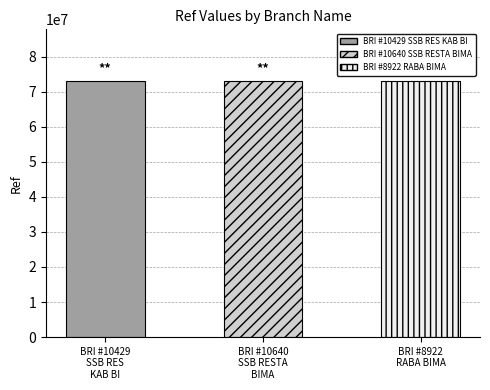

What is the sum of the values at BRI - #8922 - DENPASAR - RABA BIMA and BRI - #10640 - DENPASAR - SSB RESTA BIMA?

146210185